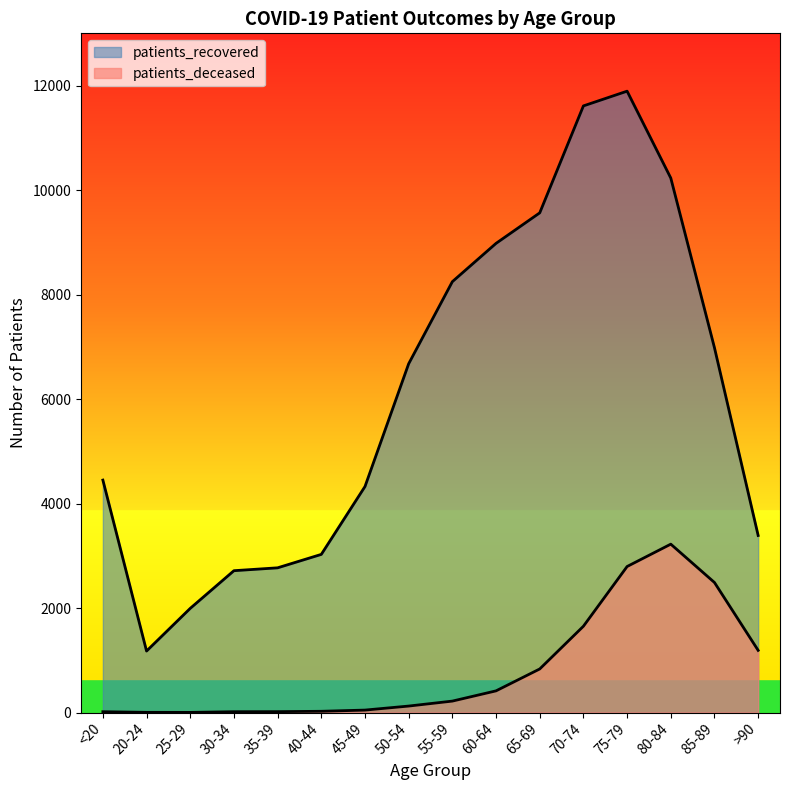

Which category has the lowest value in the patients_deceased series?

25-29